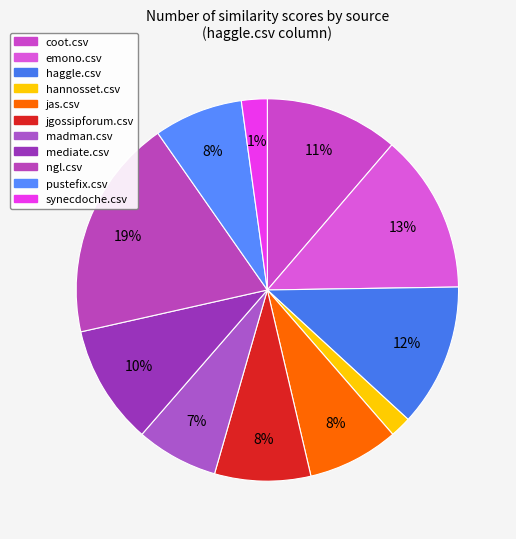

Rank the categories by value from lowest to highest.

hannosset.csv, synecdoche.csv, madman.csv, pustefix.csv, jas.csv, jgossipforum.csv, mediate.csv, coot.csv, haggle.csv, emono.csv, ngl.csv